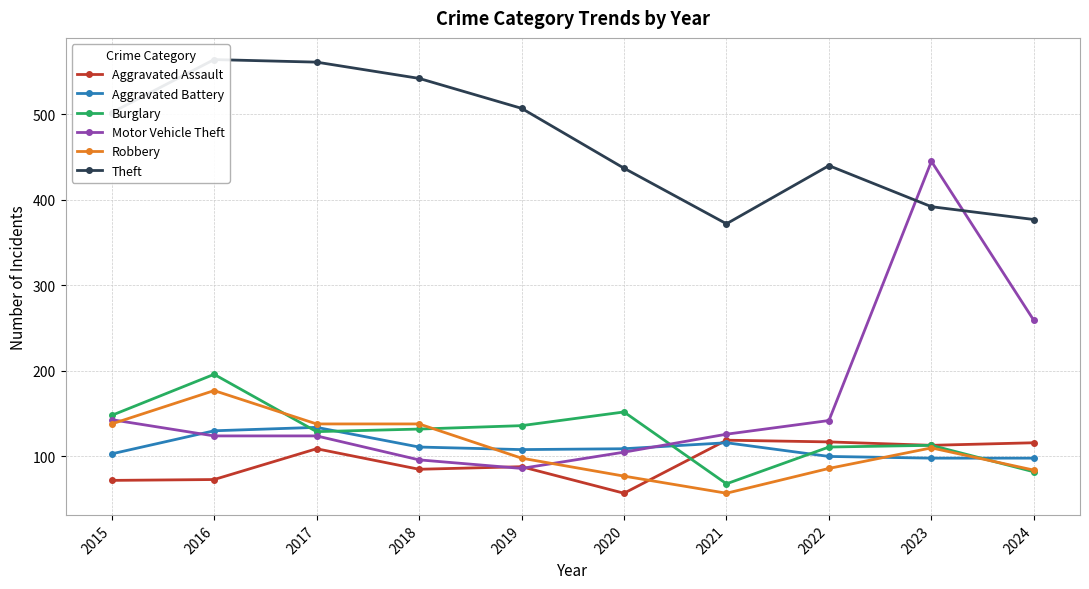

What is the average value of the Motor Vehicle Theft series?

165